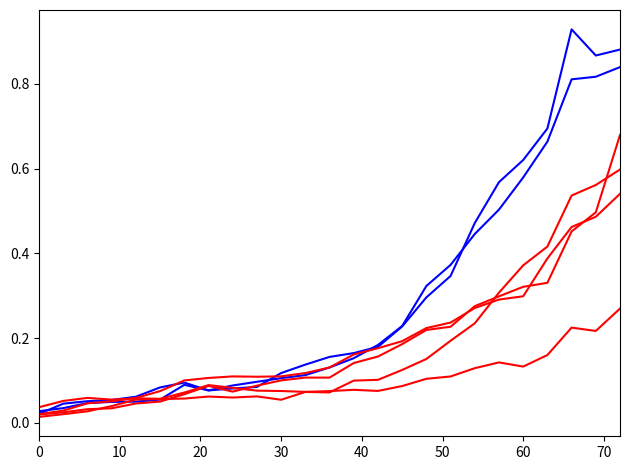

How many series are shown in this chart?

6